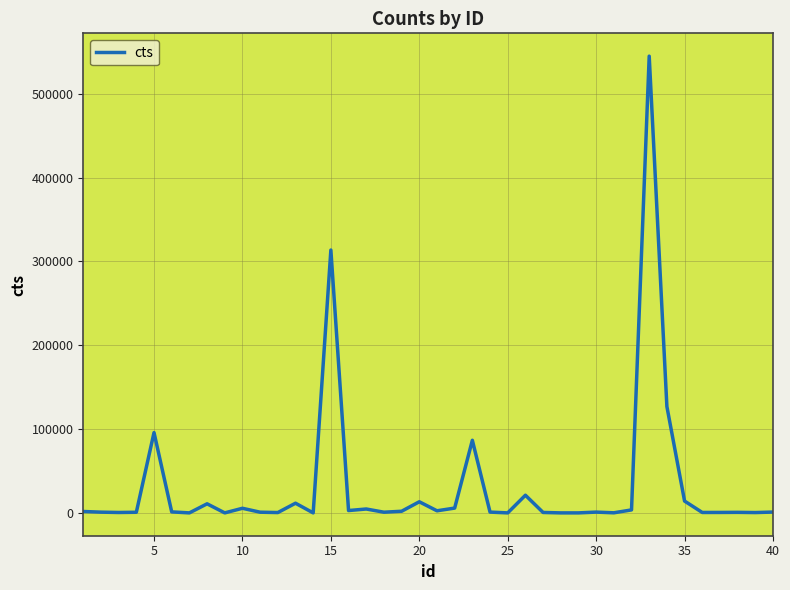

What is the maximum value shown in the chart?

544750